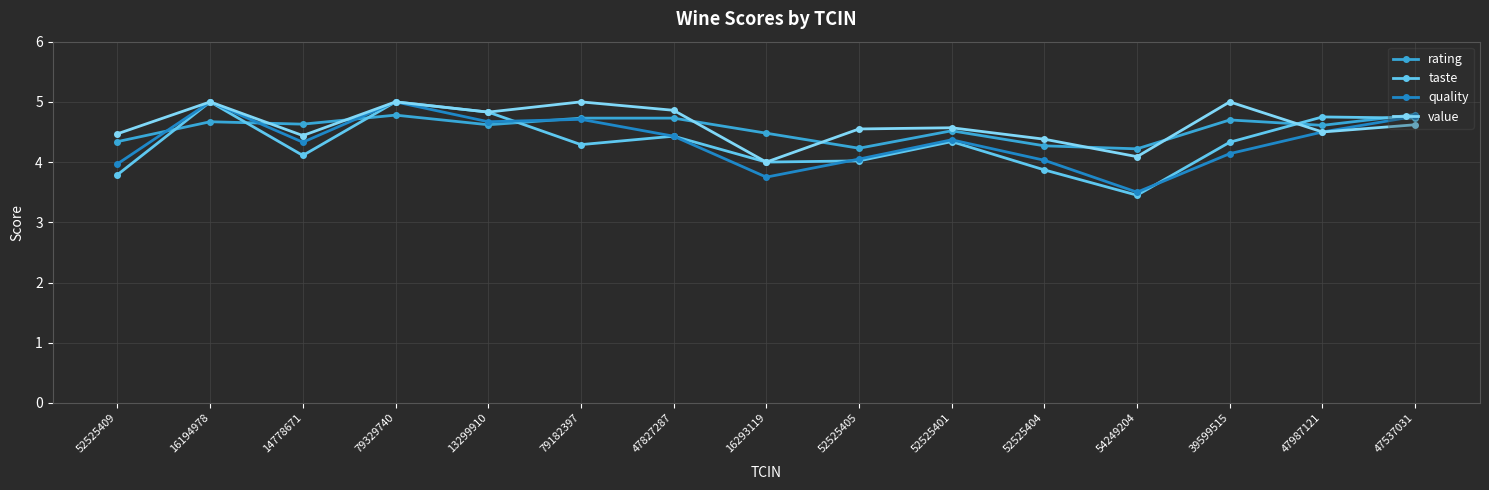

At which category does value reach its first local valley?

14778671